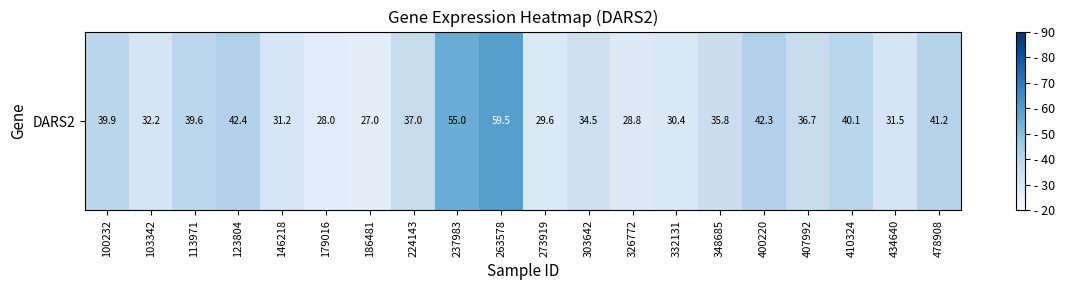

What is the change in value from 400220 to 434640?

-10.8